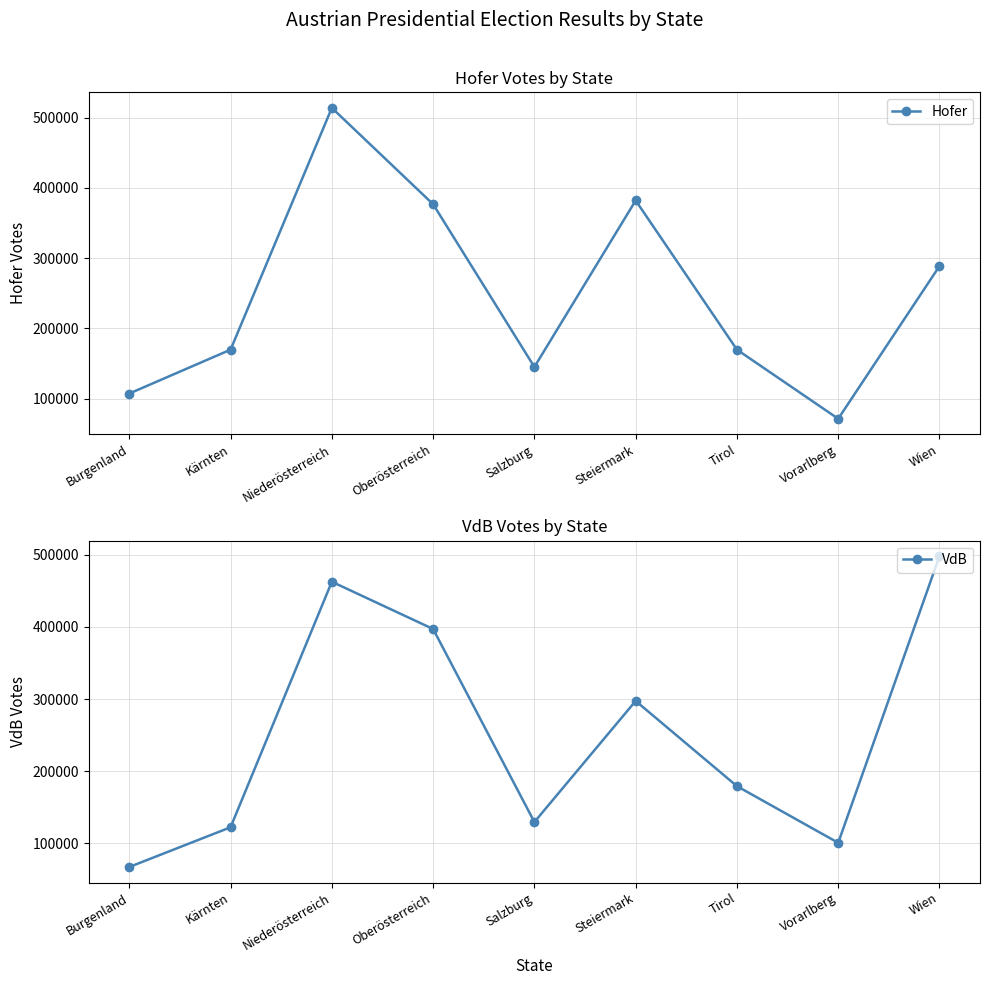

How many interior local peaks does the VdB series have?

2